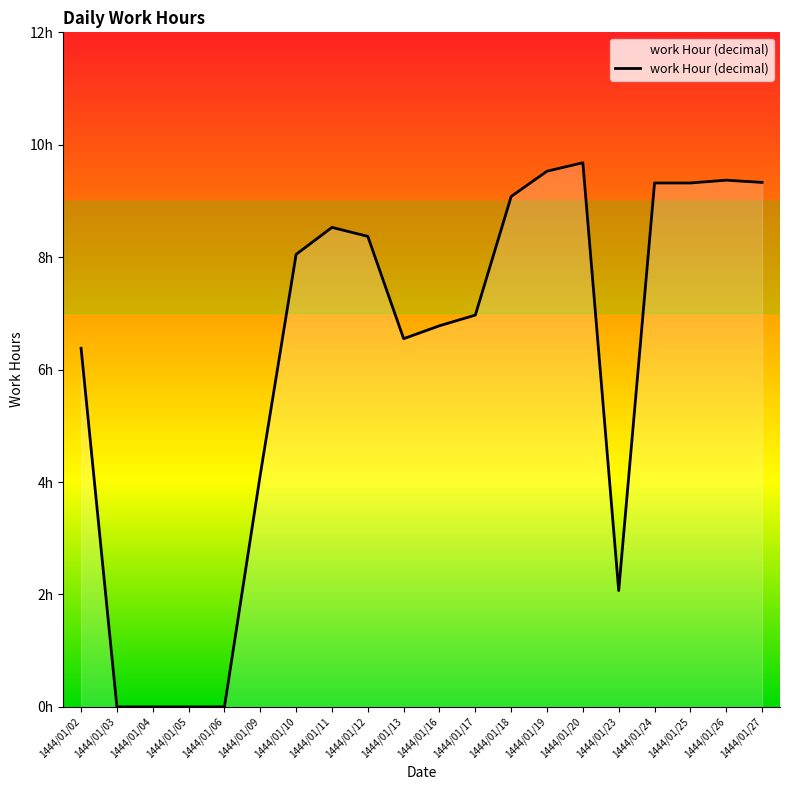

Does the chart have visible grid lines?

No